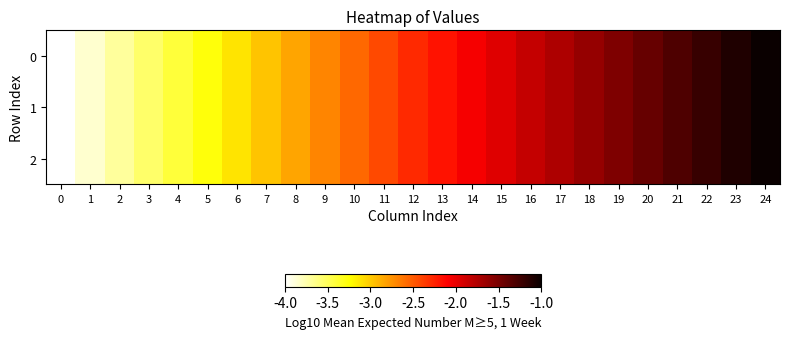

List the series in order of their peak value, highest first.

1, 2, 0